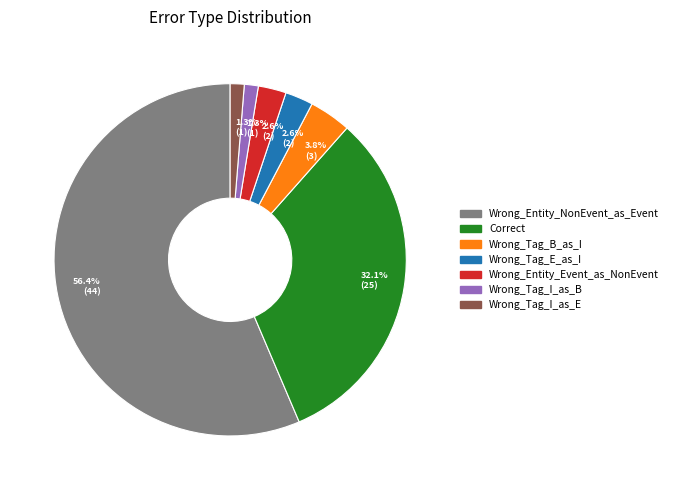

Is there a majority slice in this chart?

Yes